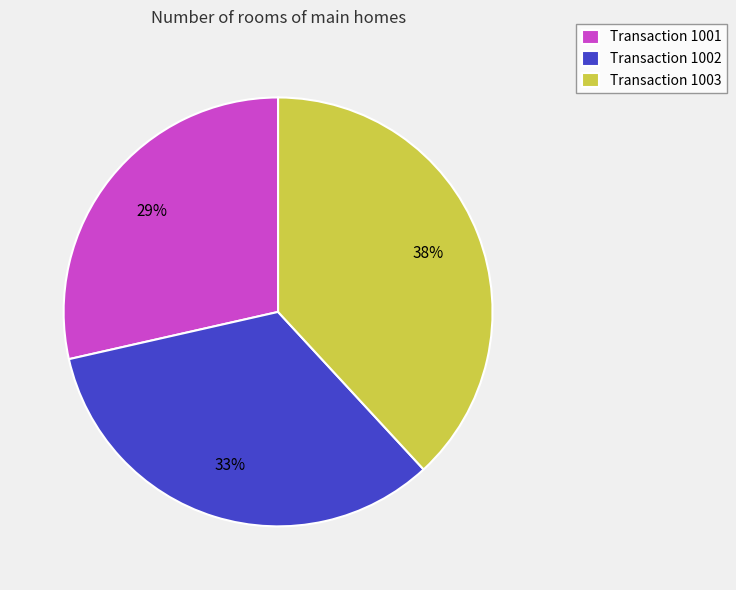

The Transaction 1002 slice represents 23% of the pie. True or false?

False